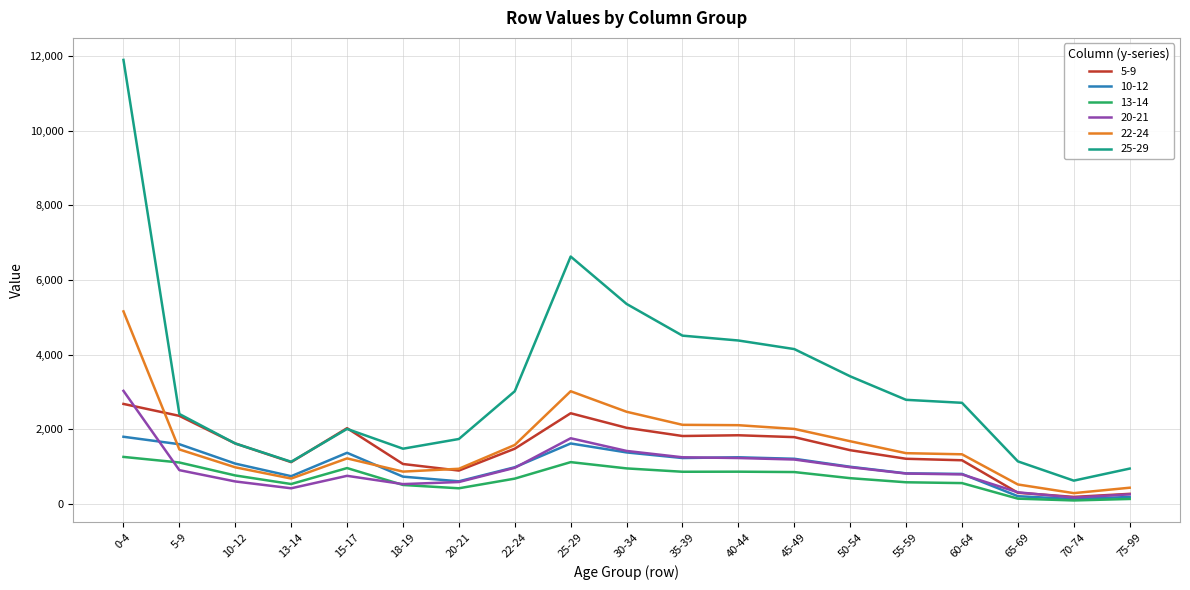

What are all the series names shown in the legend?

5-9, 10-12, 13-14, 20-21, 22-24, 25-29